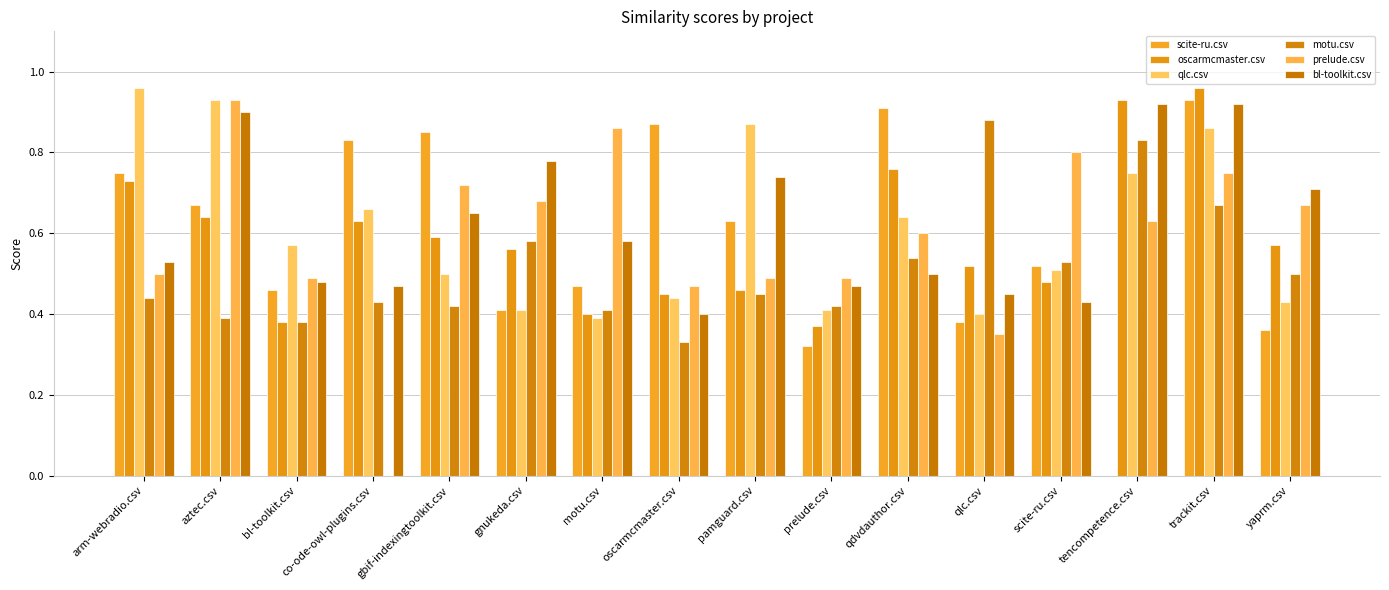

What are all the series names shown in the legend?

scite-ru.csv, oscarmcmaster.csv, qlc.csv, motu.csv, prelude.csv, bl-toolkit.csv